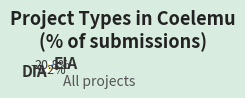

To the nearest percent, what percentage of the pie is DIA?

79%